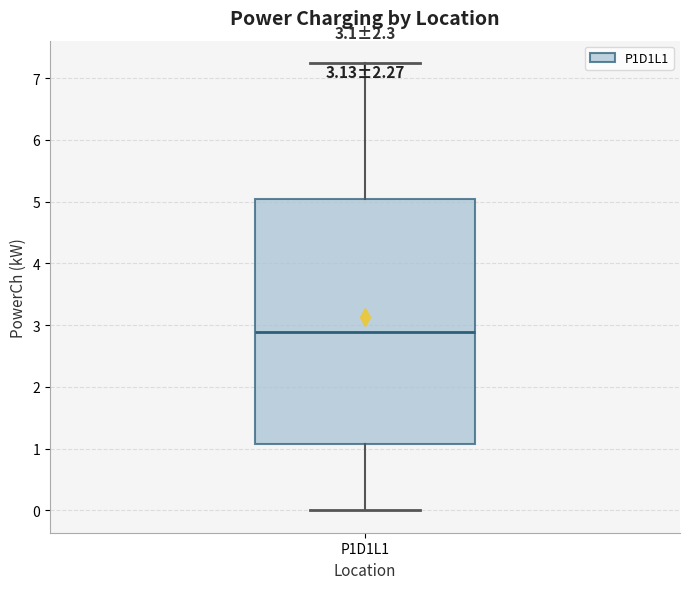

Read this box plot against the y-axis: the position of the median line, the range covered by the box, and the ends of both whiskers. The values are not printed on the chart, so give them approximately, as read against the axis.

median 2.9, box 1.1 to 5.0, whiskers 0.0 to 7.2